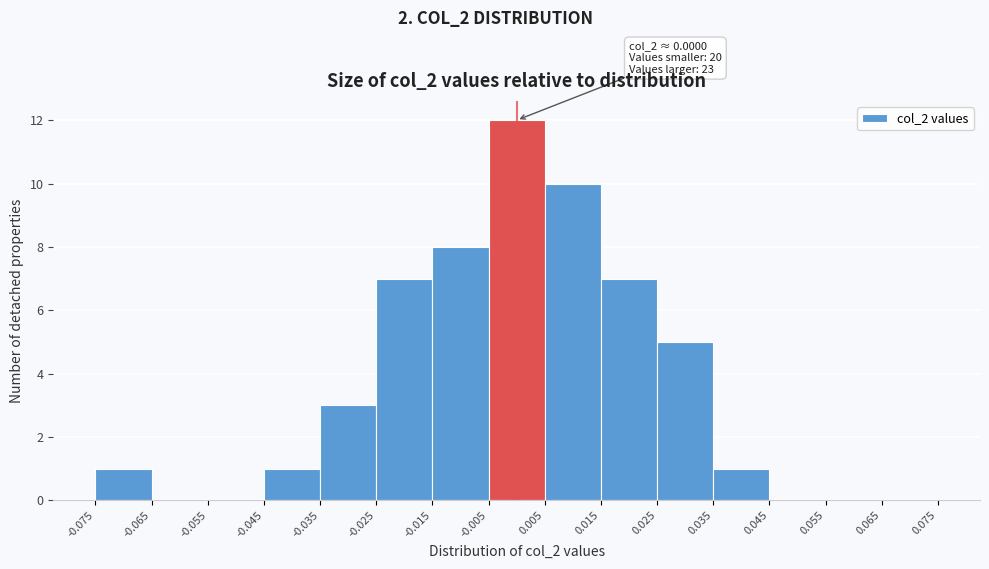

Over which range of the x-axis is the bar tallest?

-0.005 to 0.005